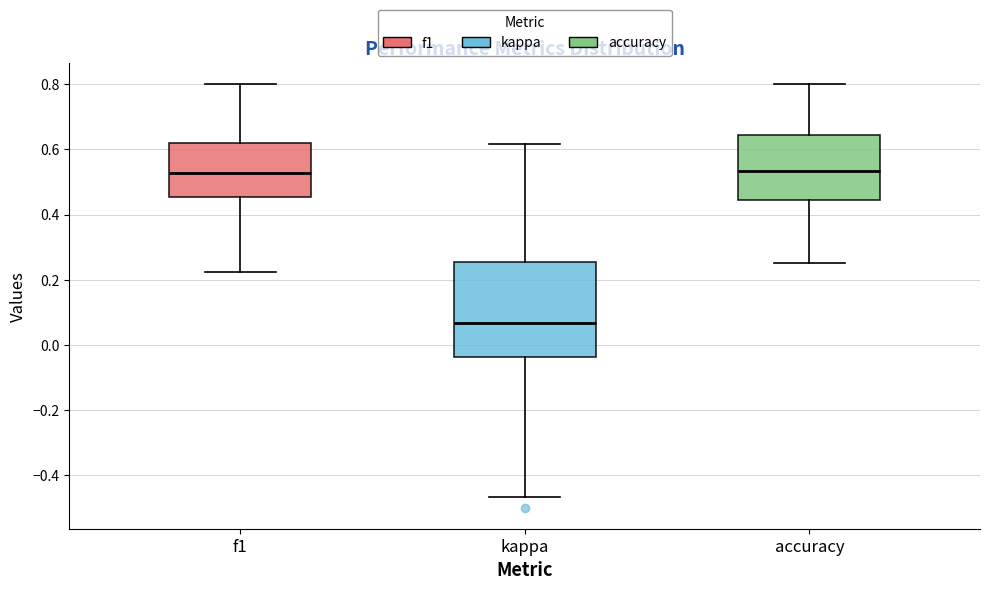

Reading left to right, read every box against the y-axis: the position of its median line, the range the box covers, and the ends of its whiskers. The values are not printed on the chart, so give them approximately, as read against the axis.

f1: median 0.52, box 0.46 to 0.62, whiskers 0.22 to 0.80
kappa: median 0.06, box -0.04 to 0.26, whiskers -0.46 to 0.62
accuracy: median 0.54, box 0.44 to 0.64, whiskers 0.26 to 0.80